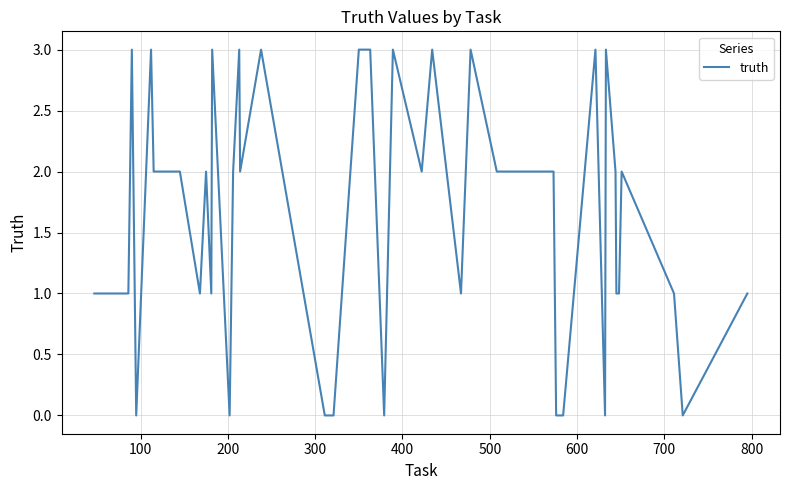

How many values are between 1 and 3?

31